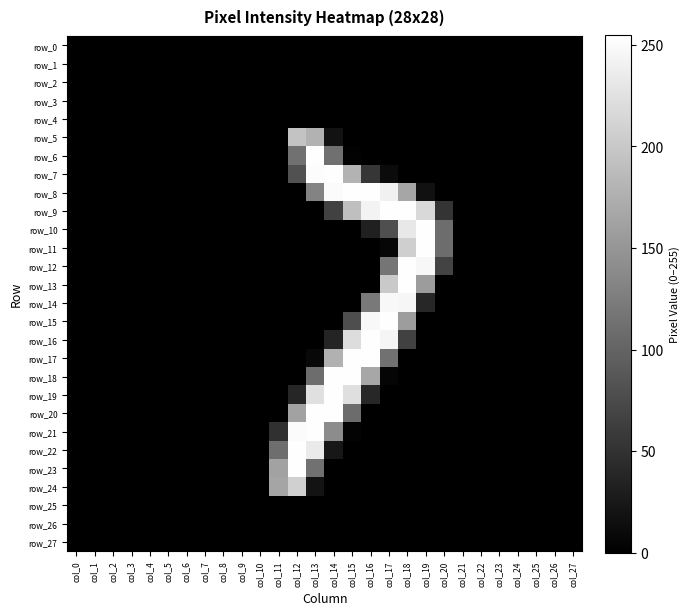

True or false: row_15 has a value of 157 at col_18.

True